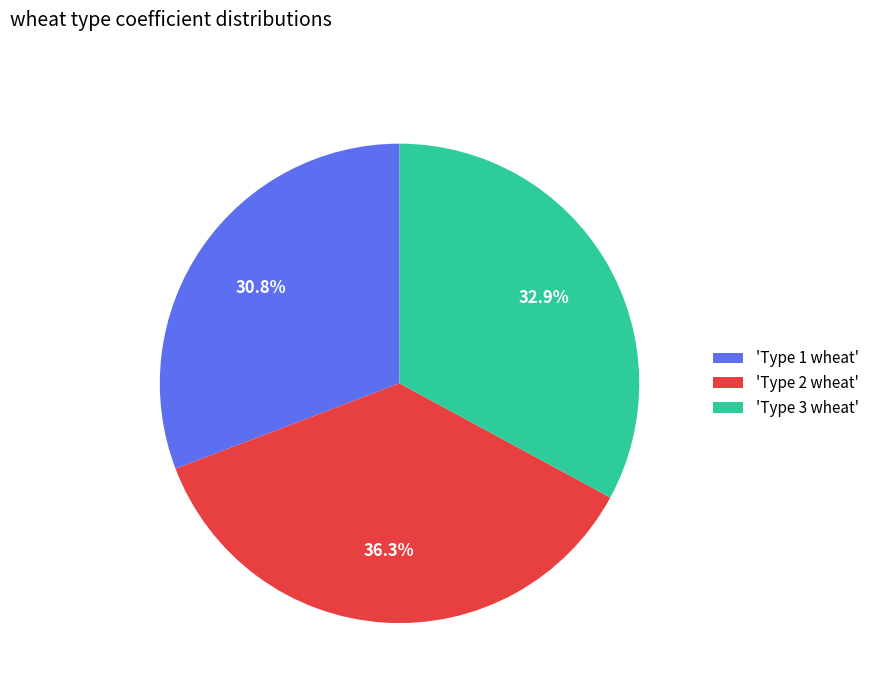

How many slices are in this pie chart?

3